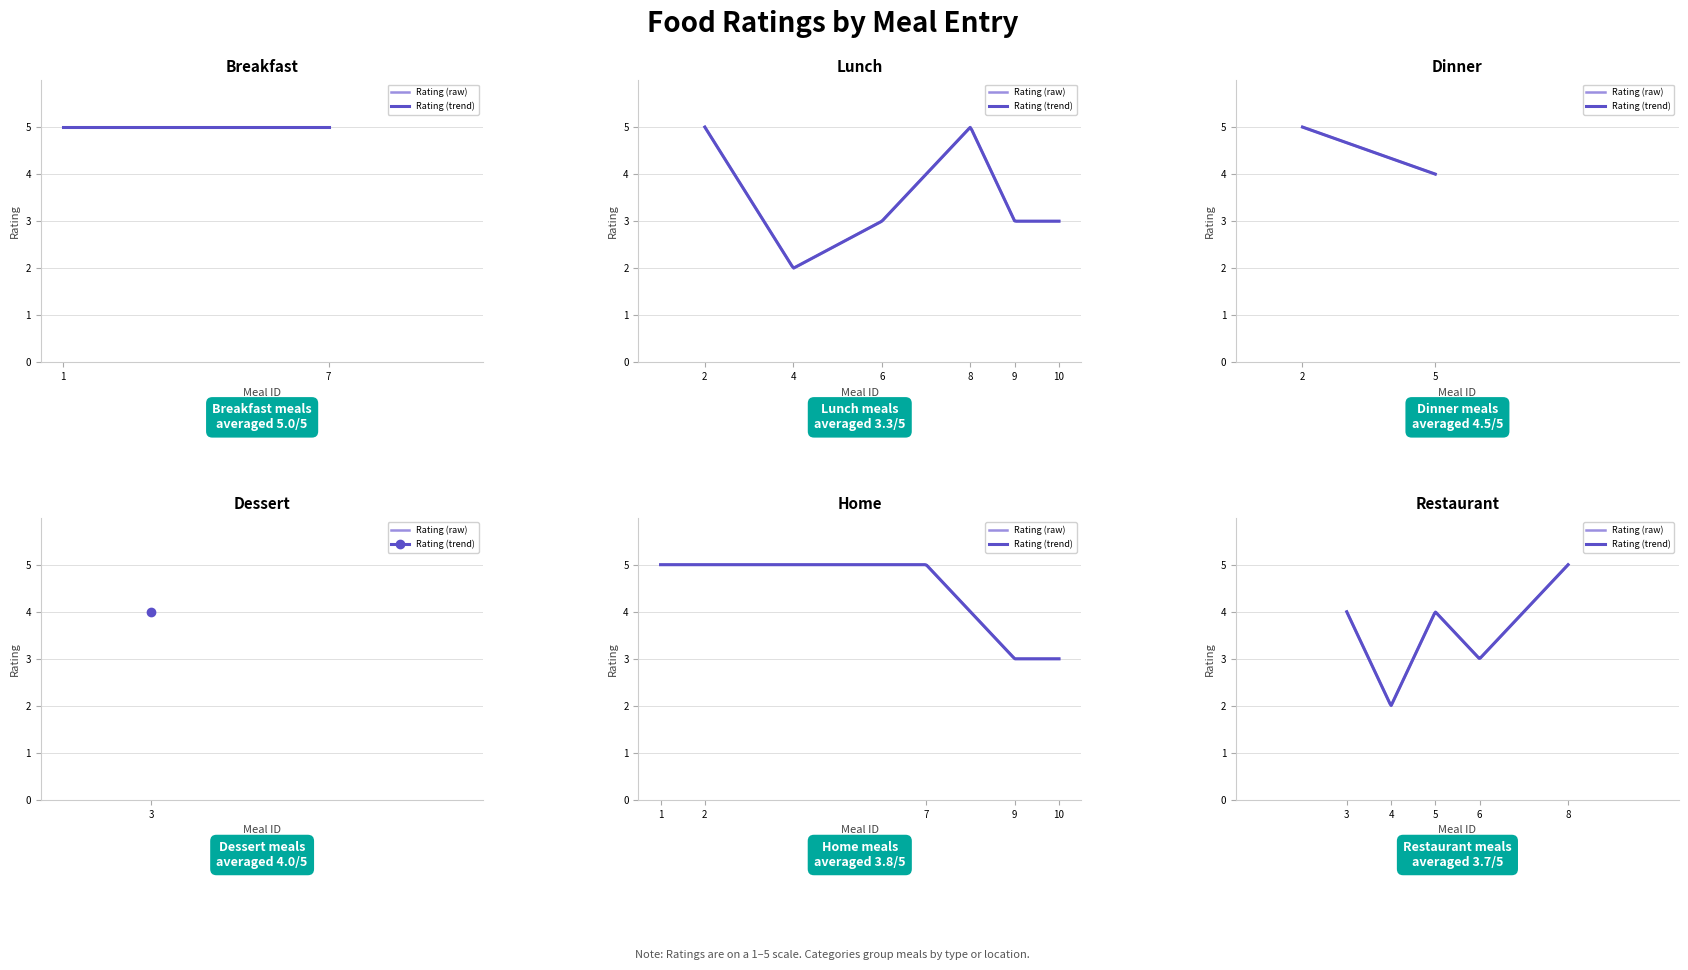

What is the difference between the maximum and minimum values?

3